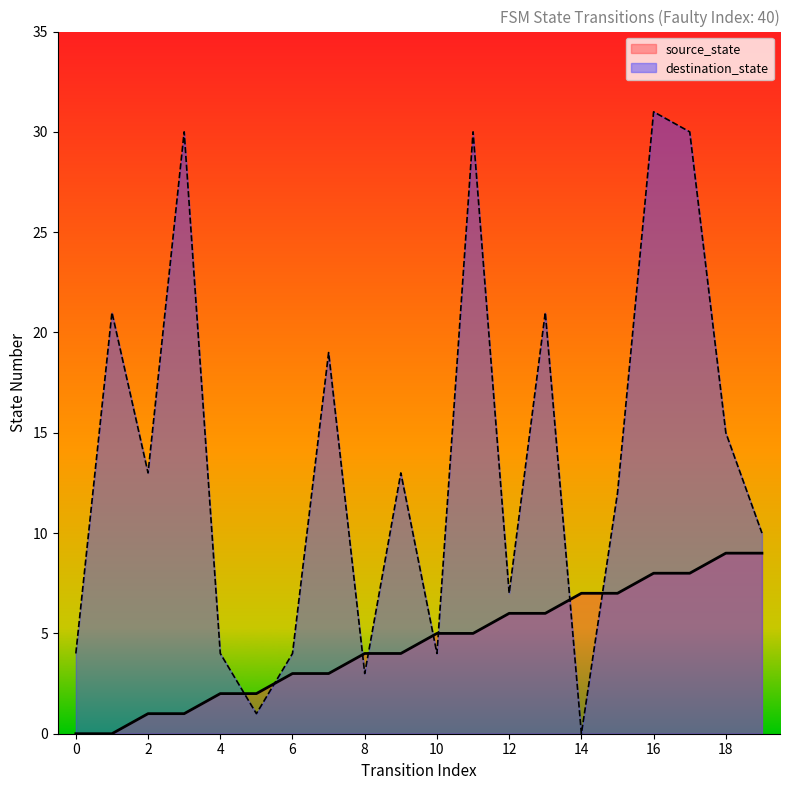

Read the destination_state value at 18, to the nearest 10.

20